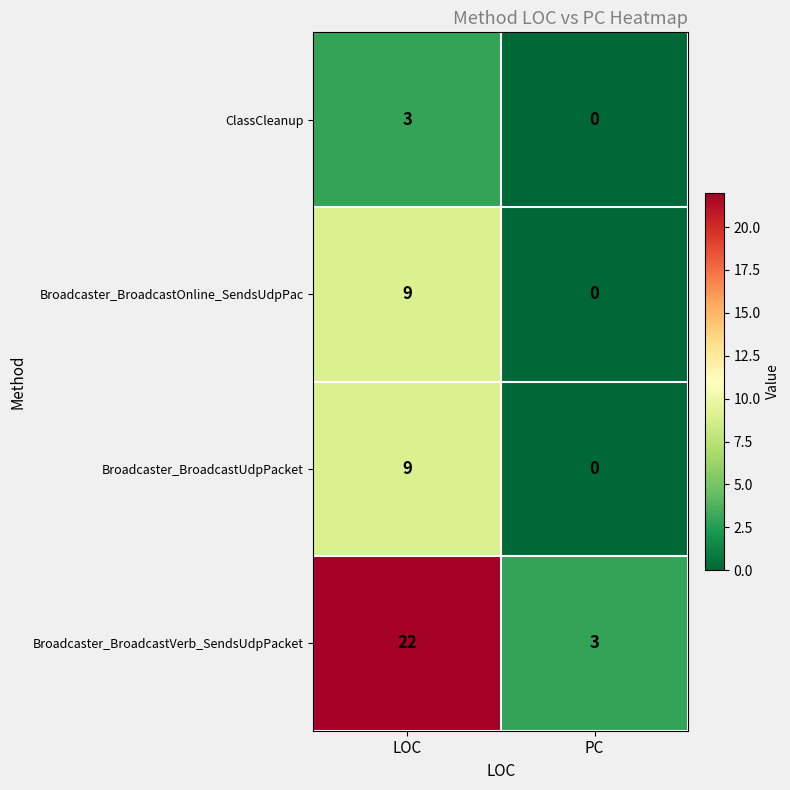

Which series has the widest spread of values?

Broadcaster_BroadcastVerb_SendsUdpPacket